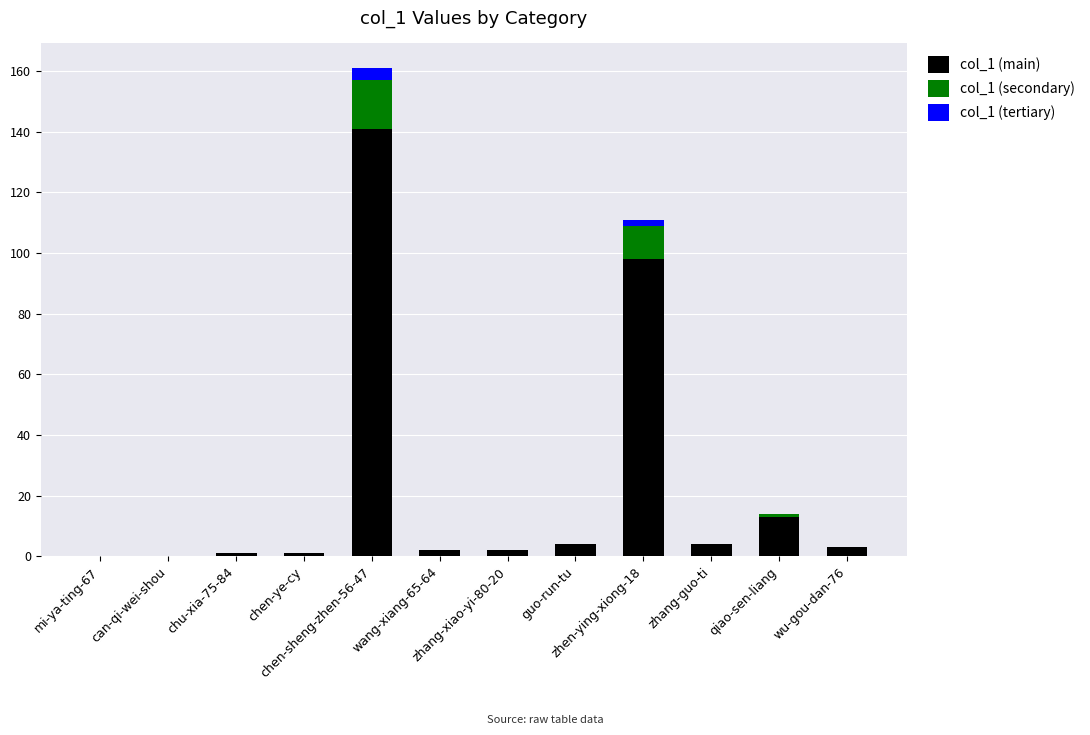

What is the value of the col_1 (main) bar at the 7th from the left?

2